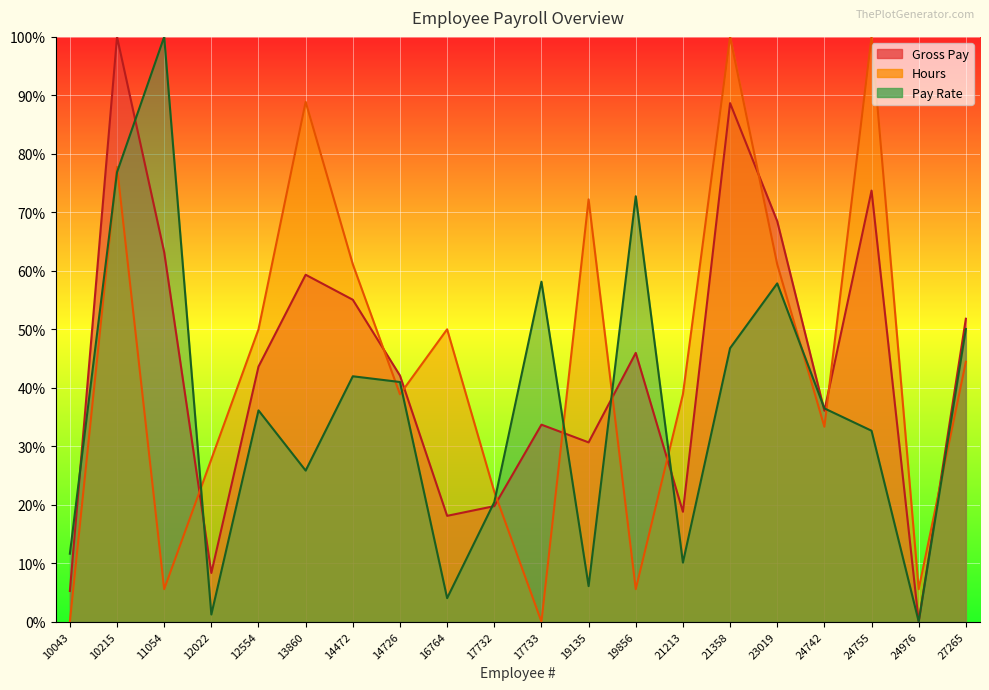

How many times do Gross Pay and Pay Rate cross each other?

9